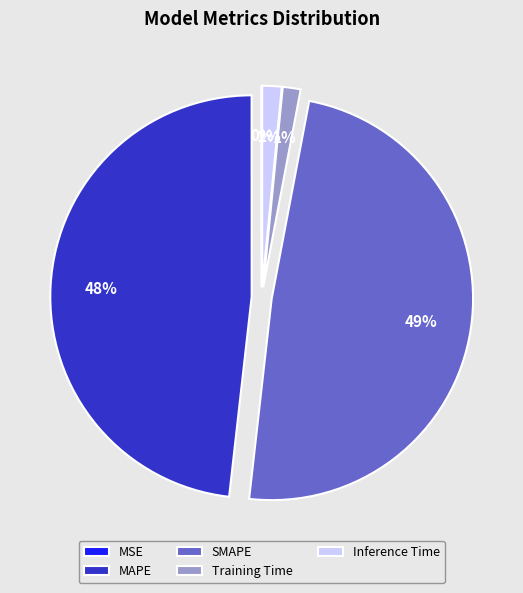

To the nearest percent, what is the difference between the largest and smallest slice percentages?

49%